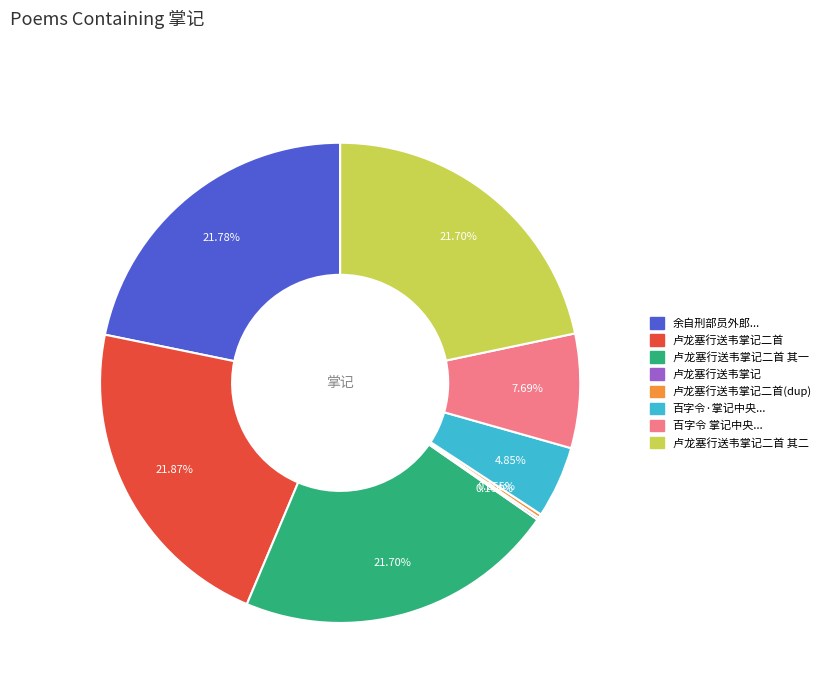

Does any single category account for the majority?

No